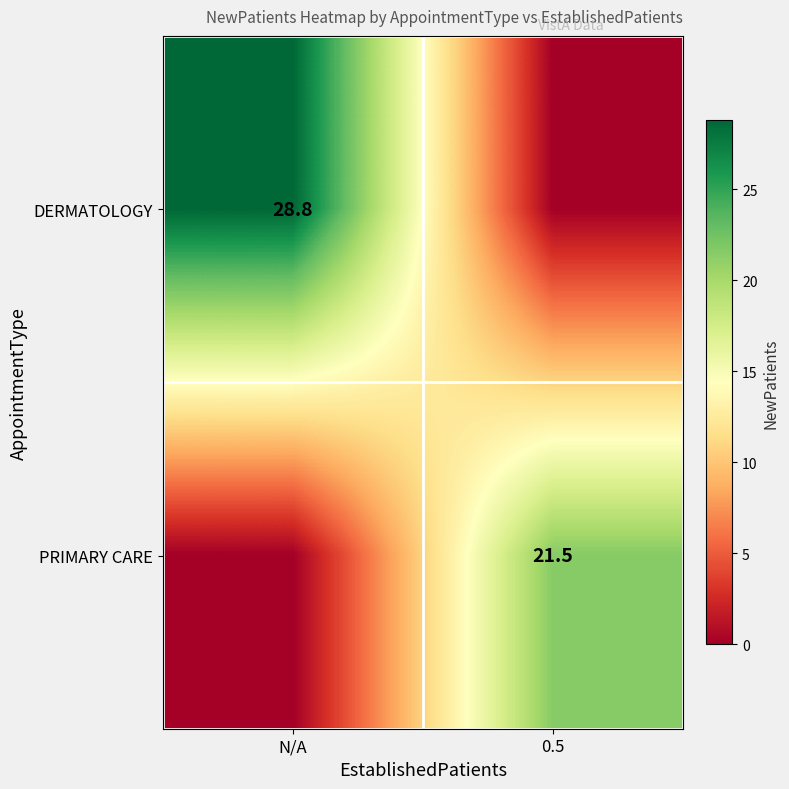

The DERMATOLOGY series shows 18.3 at N/A. True or false?

False